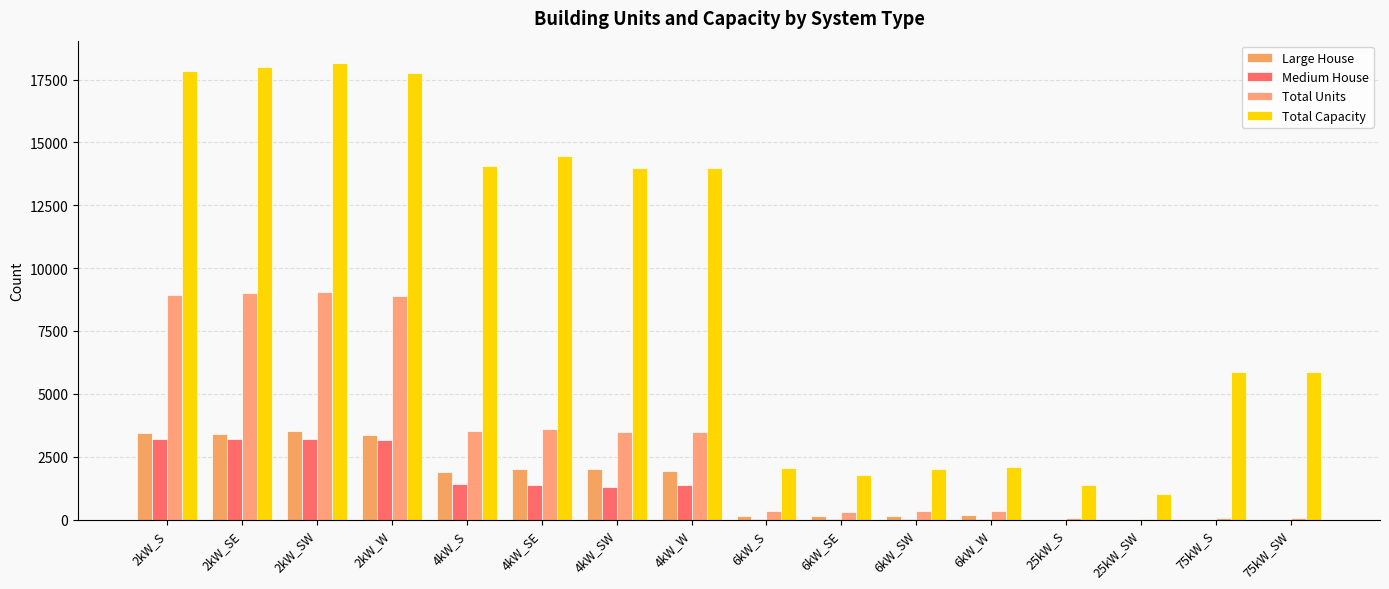

Count the number of categories in the chart.

16